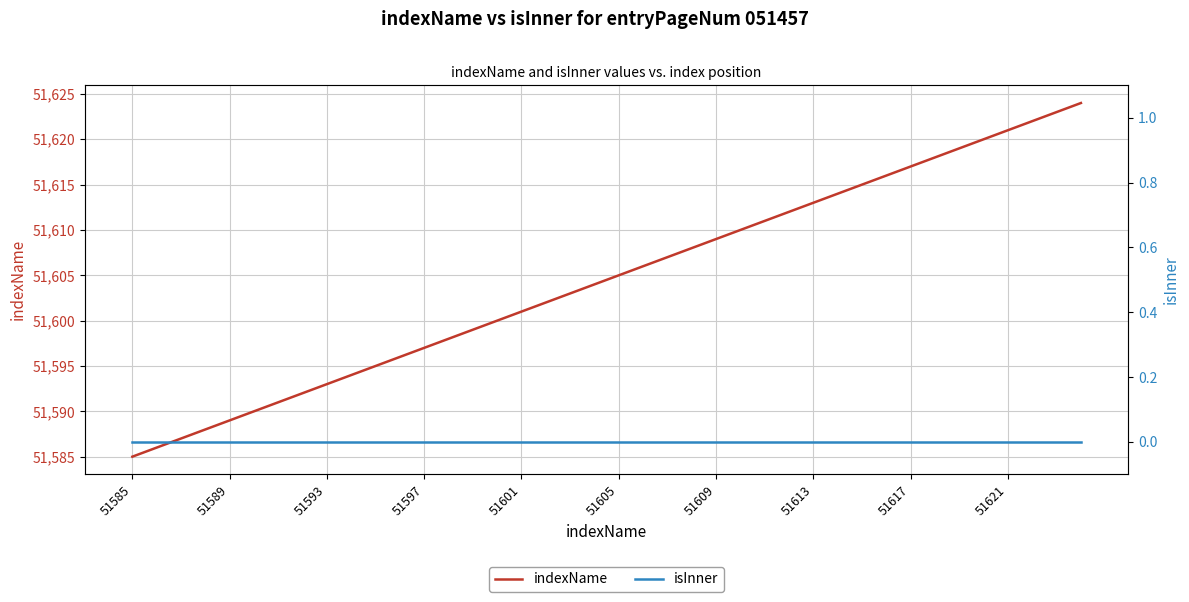

The value of indexName at 51609 is 84576. True or false?

False